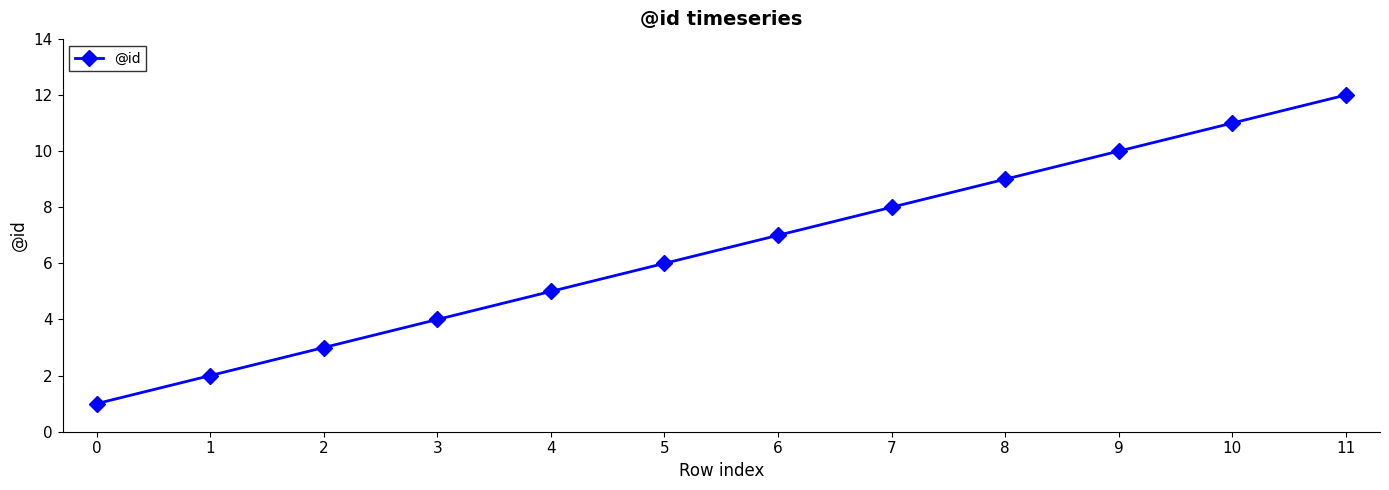

What value does the data have at 2?

3